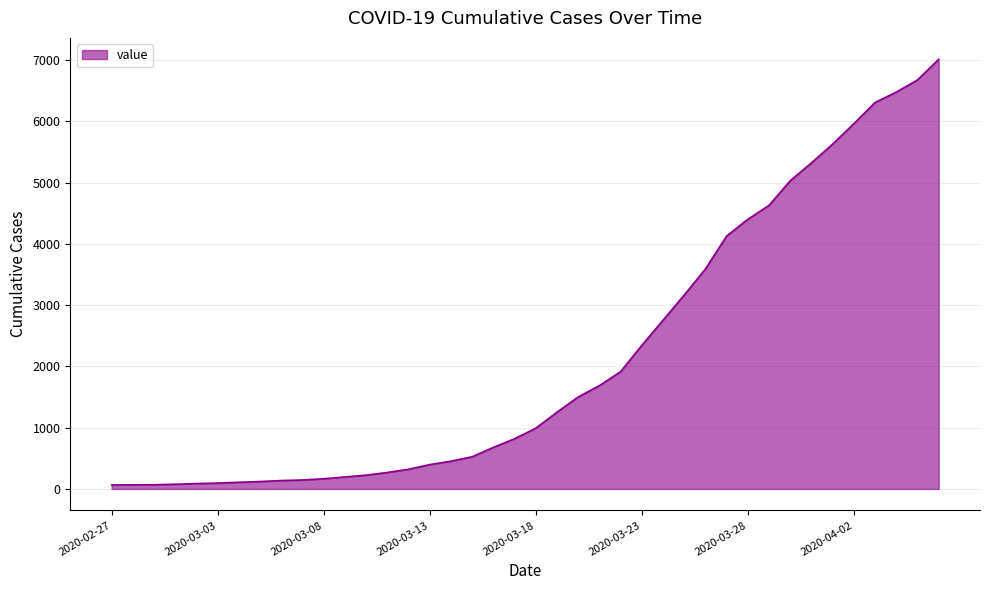

How many lines are shown in the chart?

1